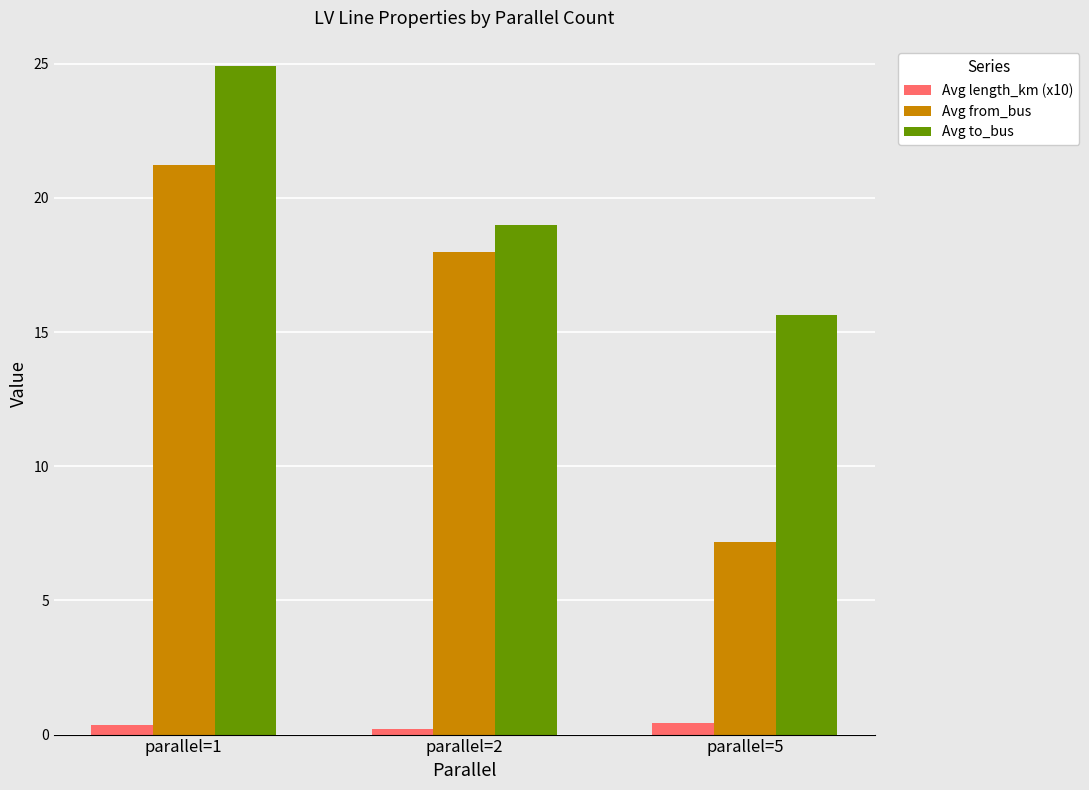

How many bars are there in each group?

3